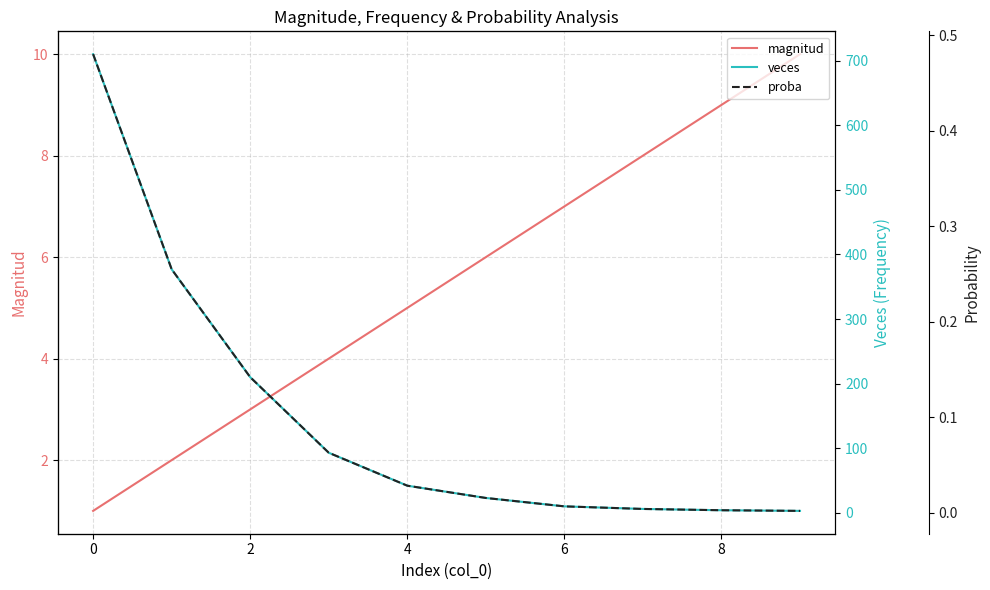

How many lines are shown in the chart?

3